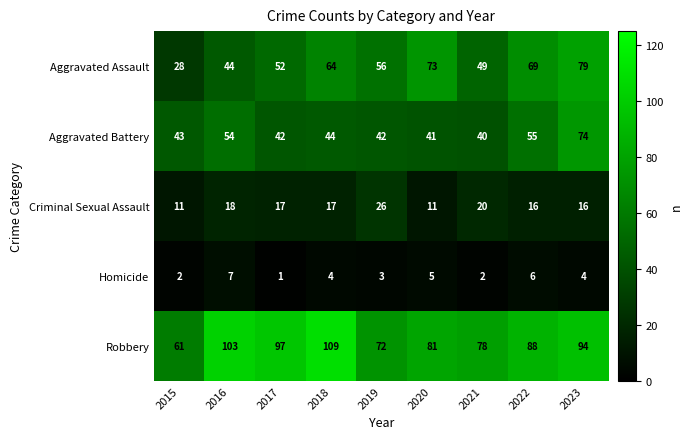

At which label does Robbery first exceed 88?

2016